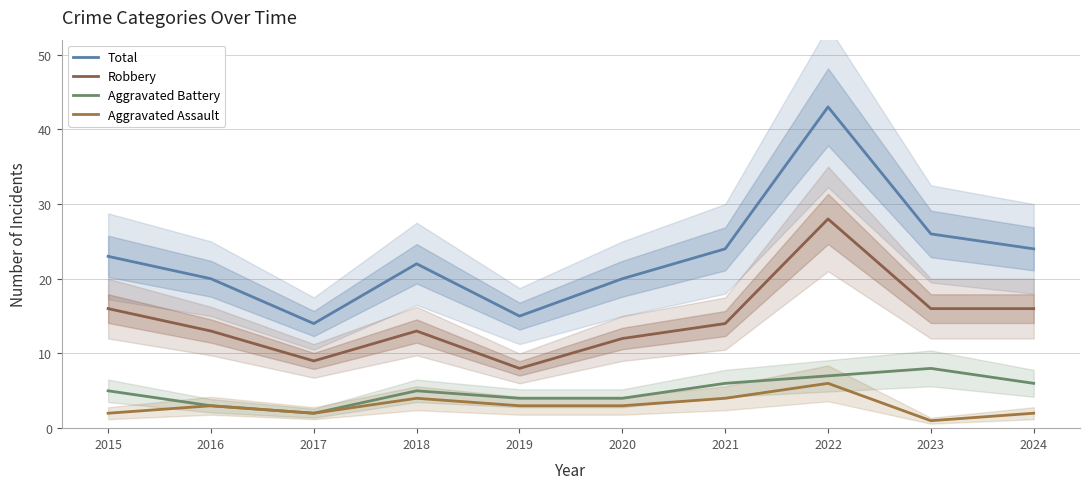

Which series has the widest spread of values?

Total